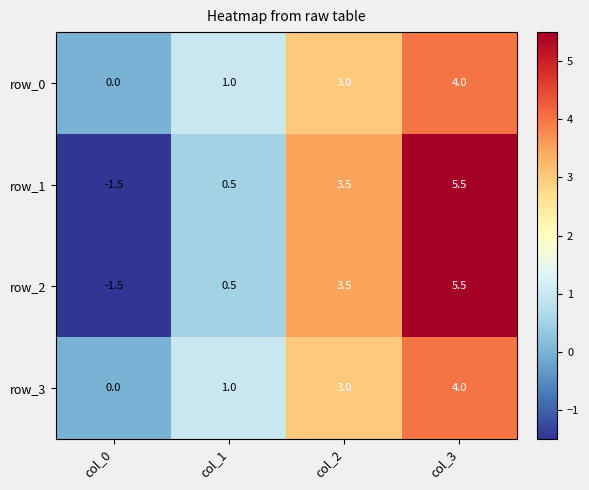

What is the approximate value of row_1 at col_0?

-1.5